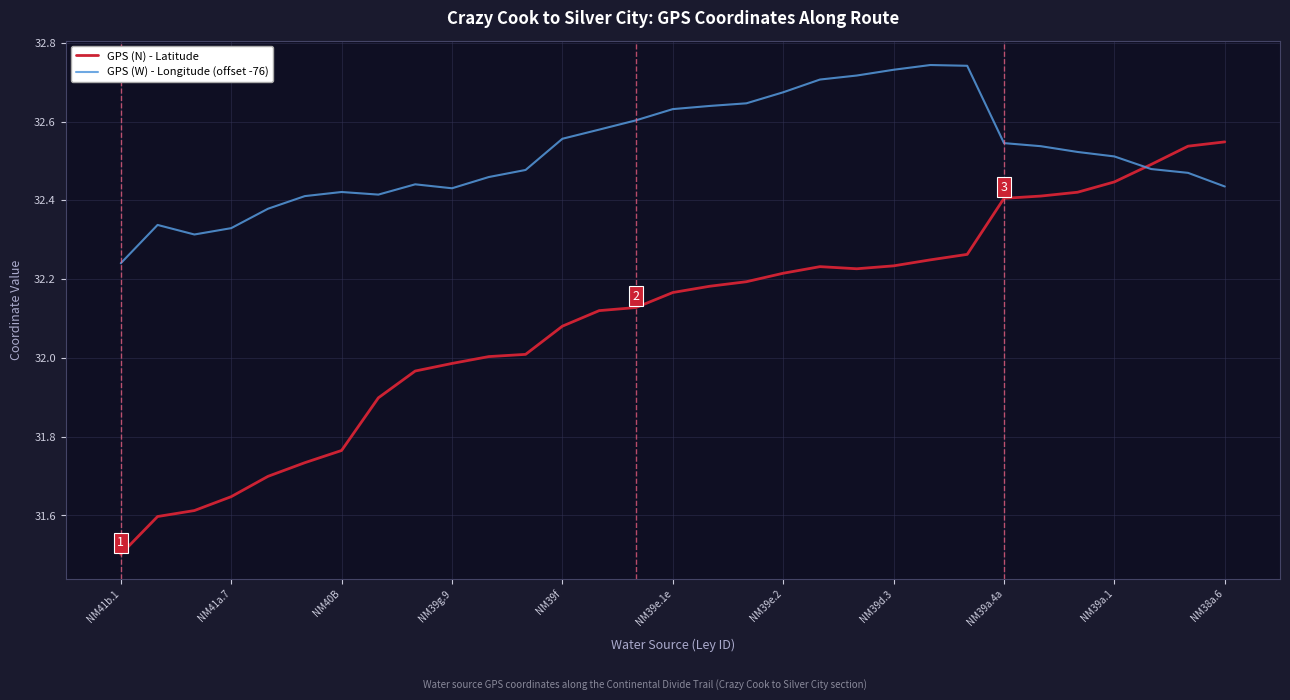

Rank the series by their maximum value, from lowest to highest.

GPS (N) - Latitude, GPS (W) - Longitude (offset -76)